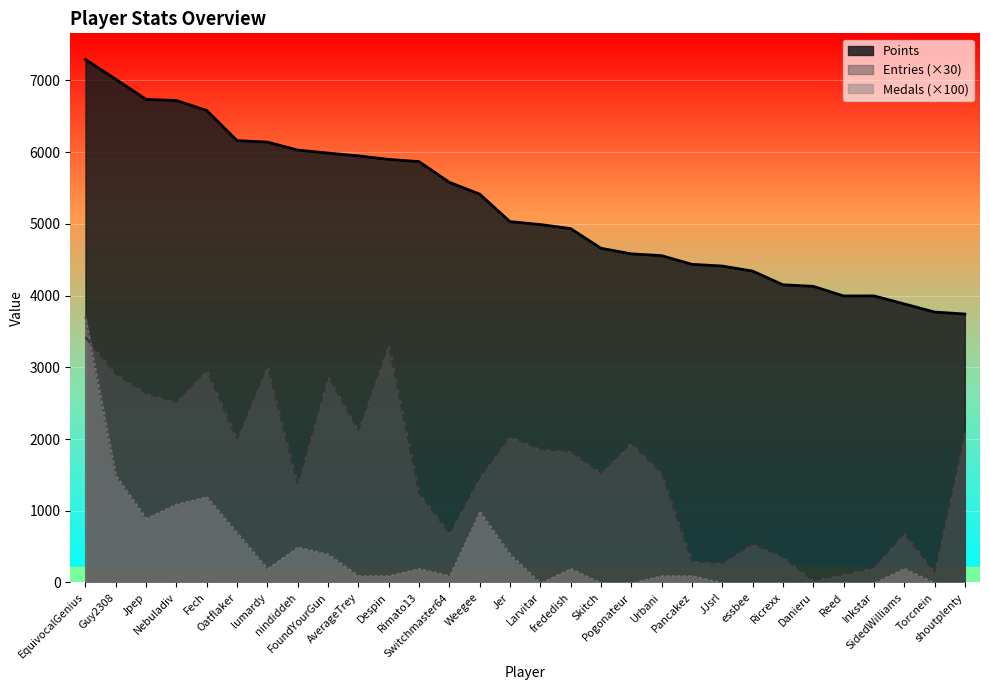

What is the difference between the Entries values at lumardy and Ricrexx?

2670